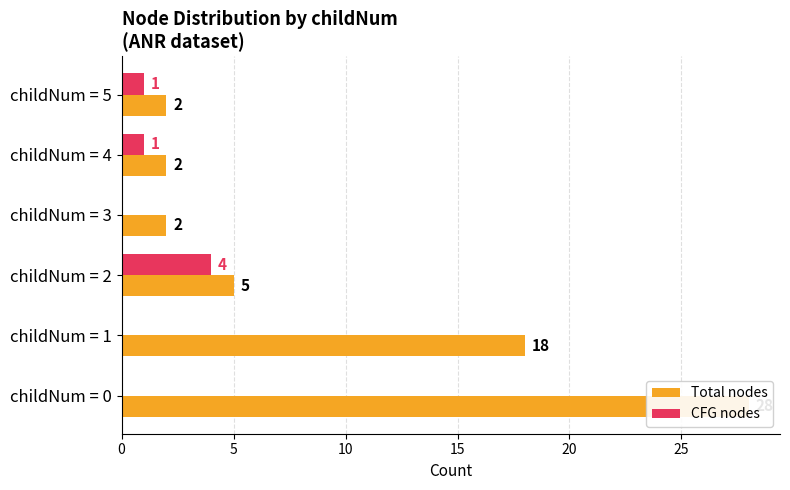

What is the average value of the CFG nodes series?

1